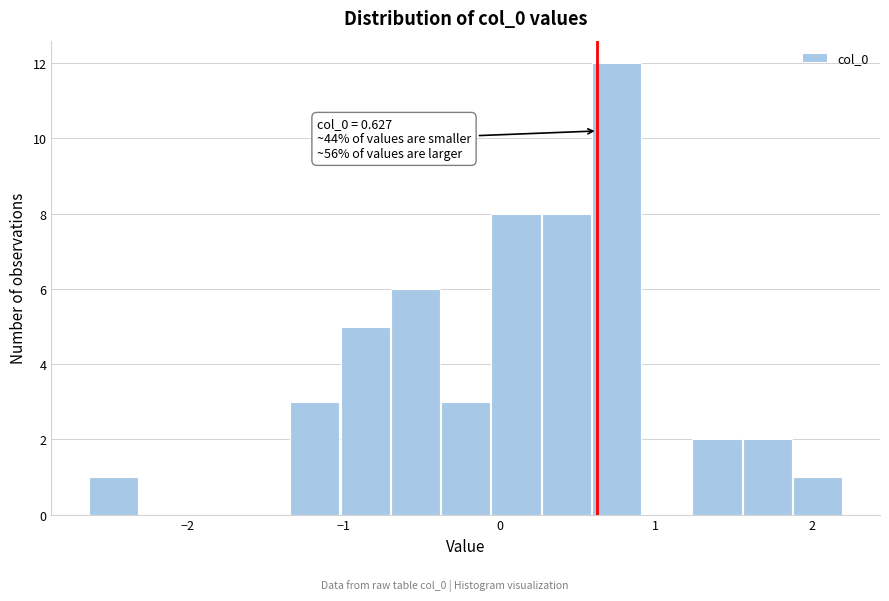

Read against the x-axis, roughly where is the centre of the tallest bar?

0.7